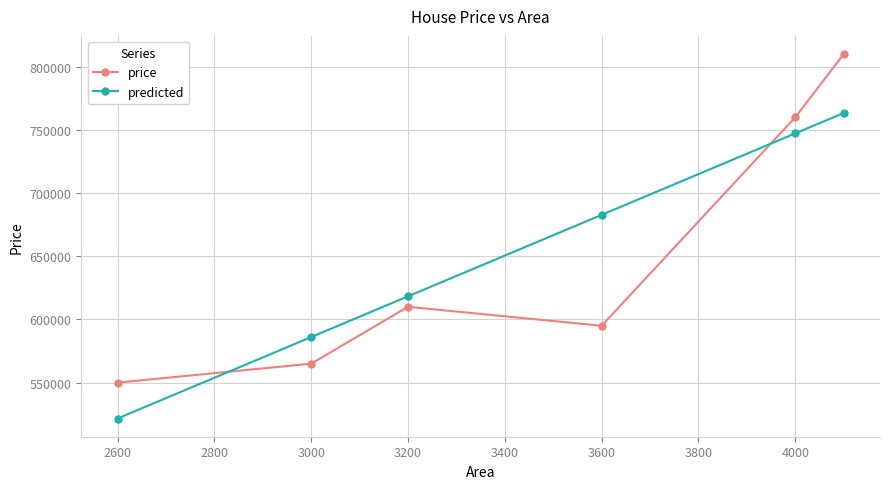

True or false: predicted has more than 1 interior local peaks.

False